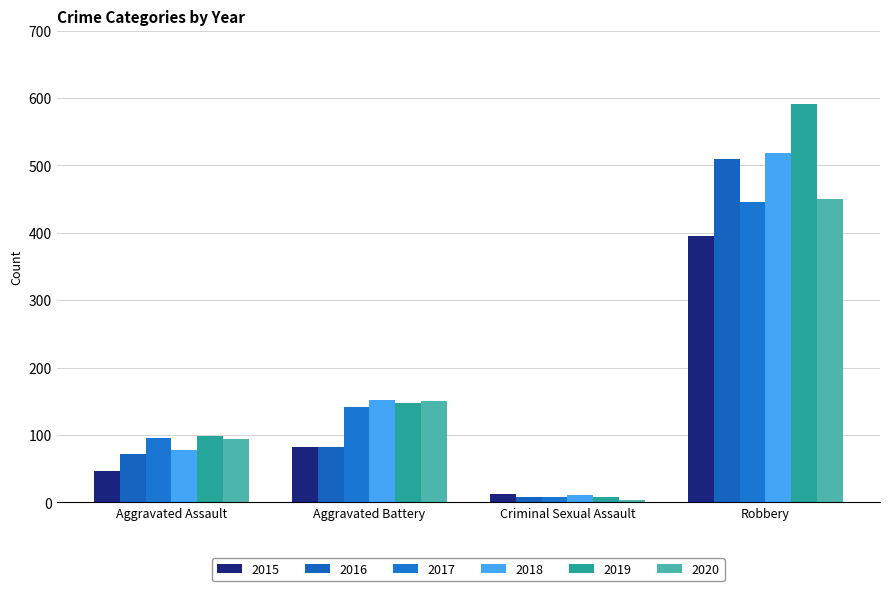

Between Aggravated Assault and Aggravated Battery, which series saw the biggest shift?

2018